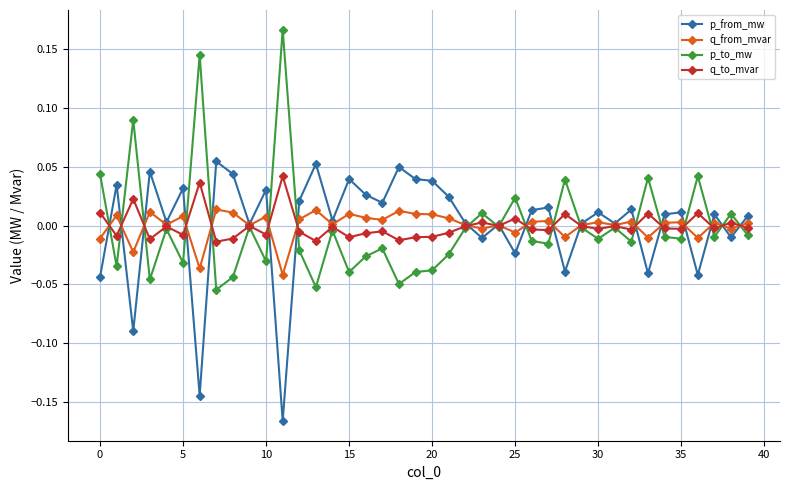

True or false: p_to_mw has more than 1 points higher than both neighbors.

True